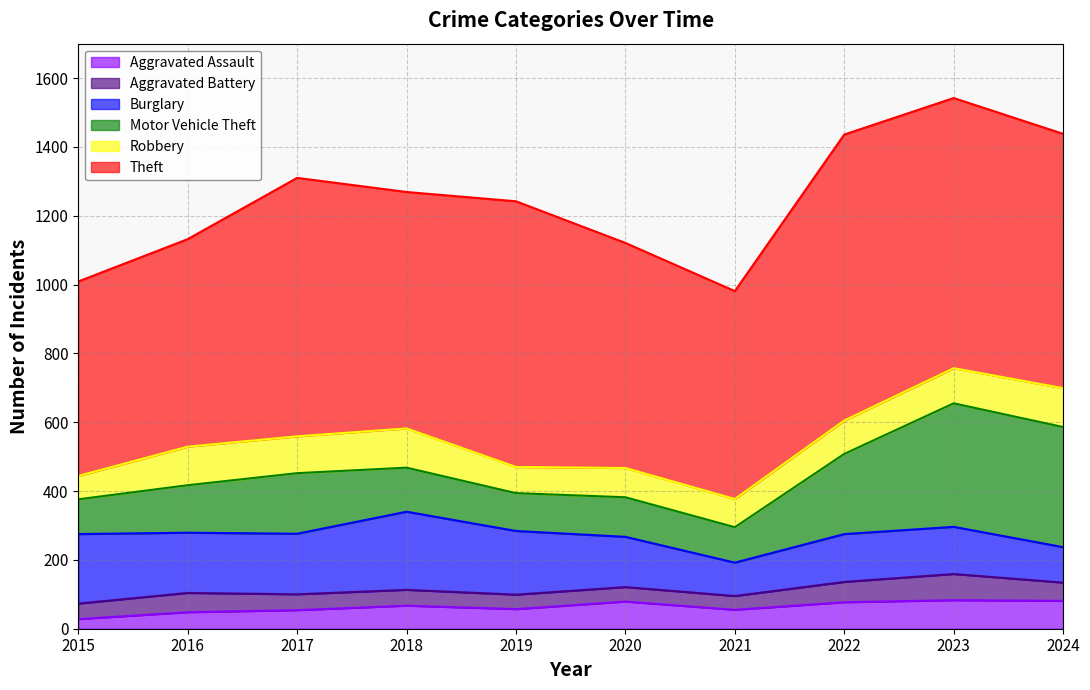

True or false: Burglary and Theft intersect in this chart.

False